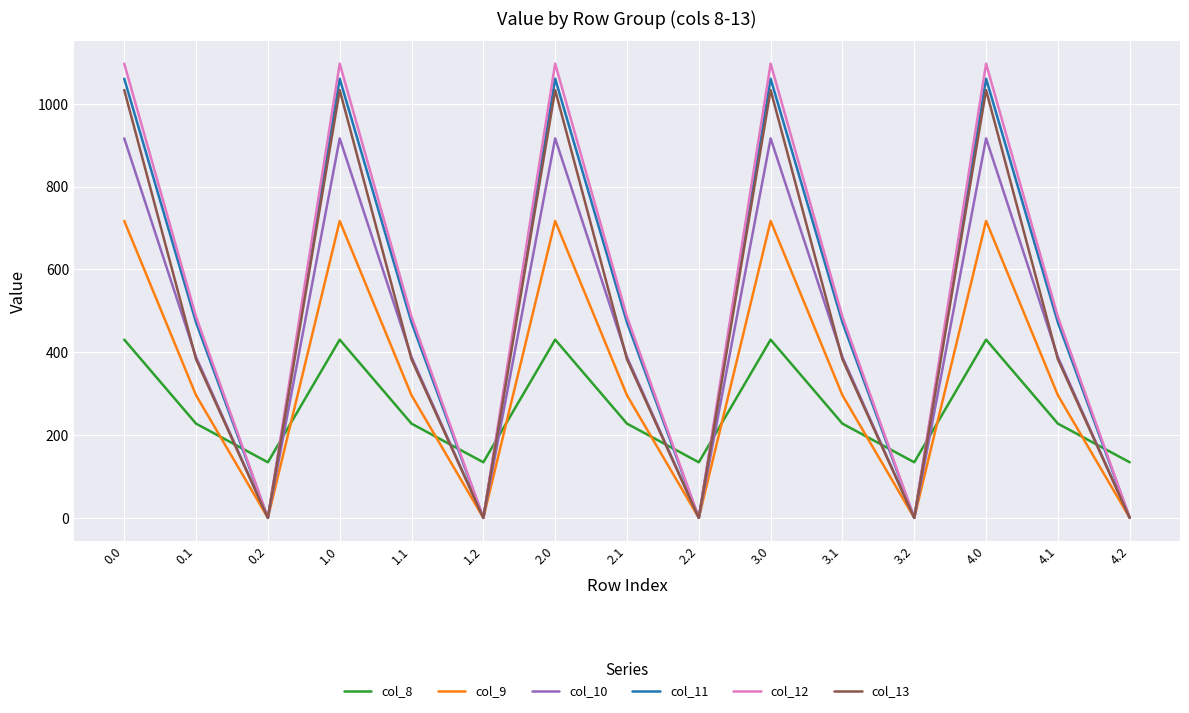

What is the greatest value displayed?

1096.7